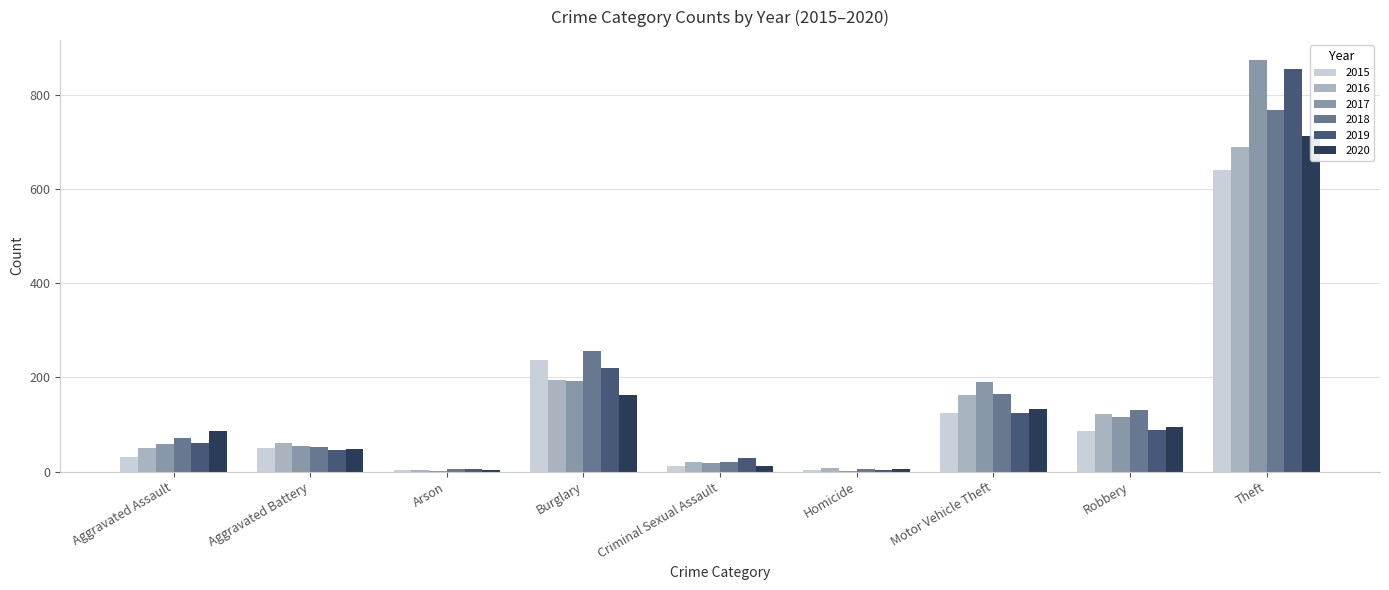

What is the difference between the maximum and minimum values in the 2019 series?

852